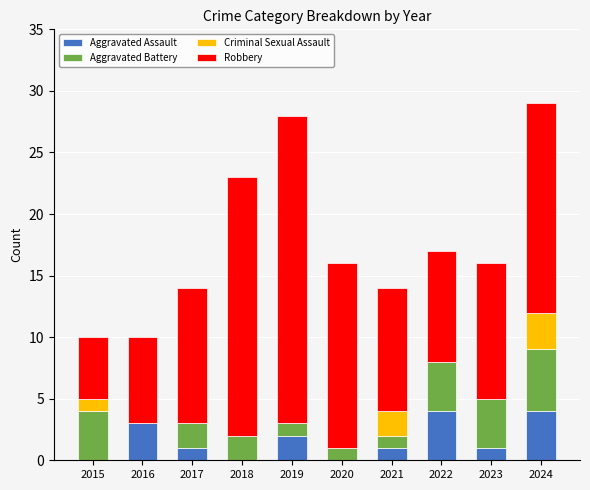

What is the maximum value for Aggravated Assault?

4